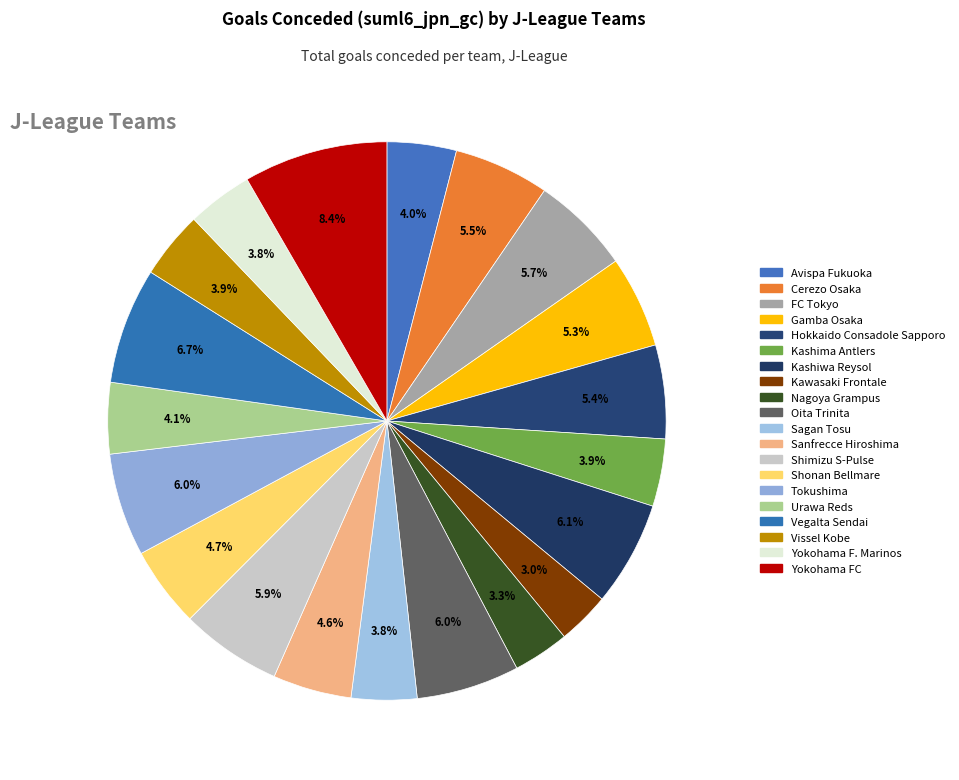

Does any single category account for the majority?

No